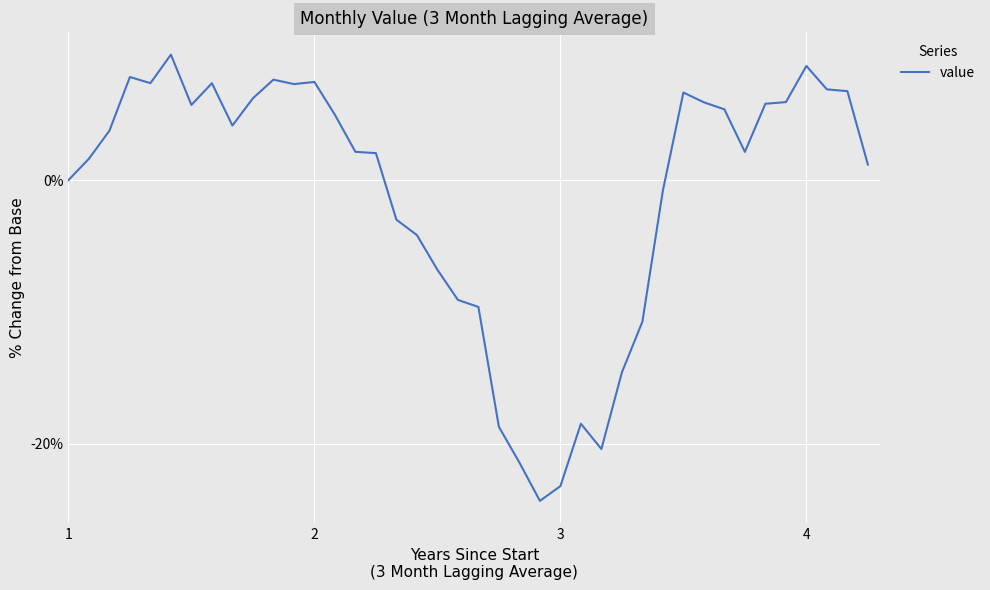

What is the difference between the maximum and minimum values?

33.9